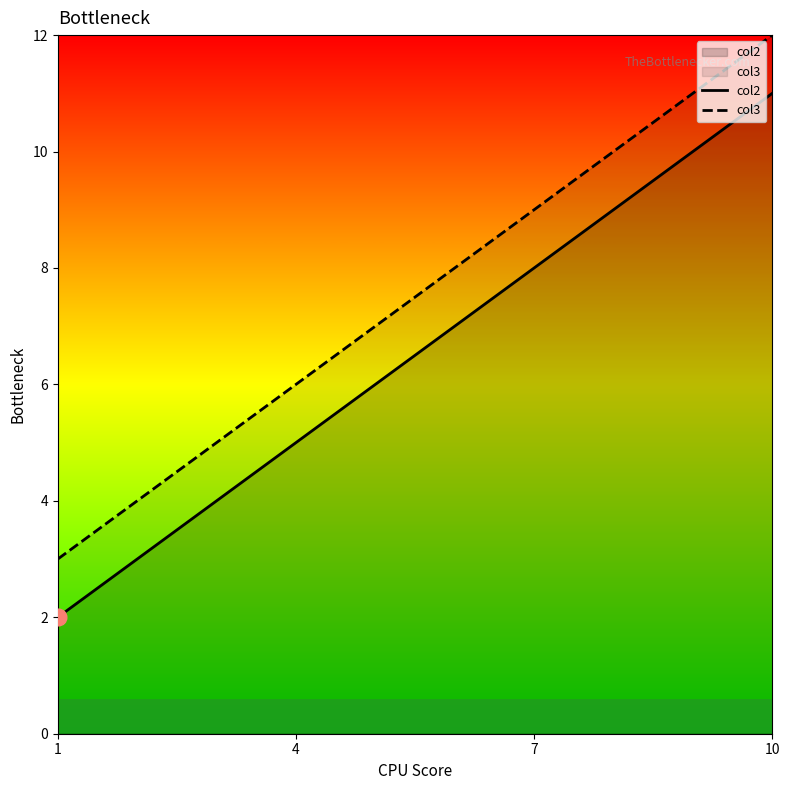

What is the value of the col3 point at the 4th from the left?

12